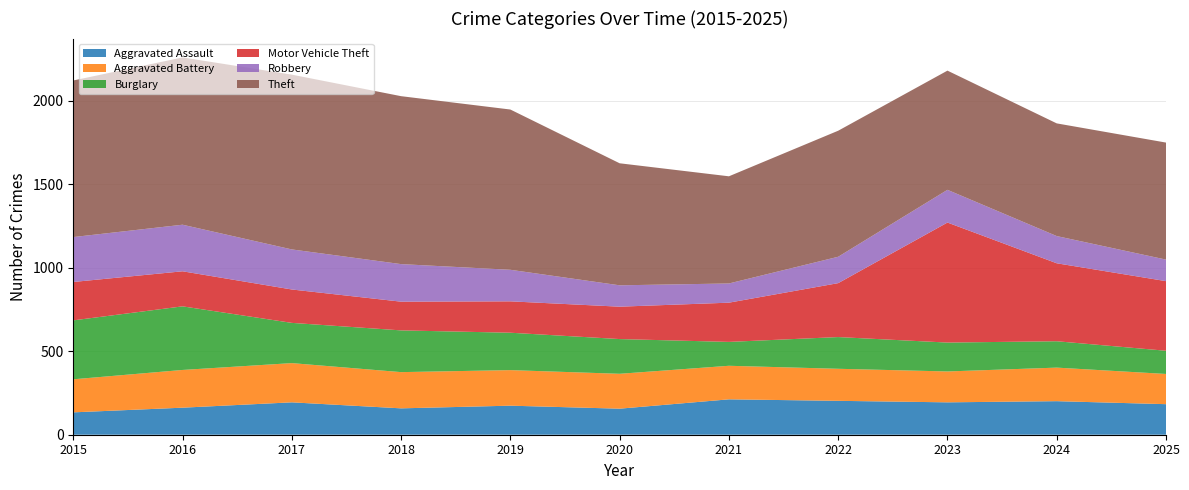

Reading left to right, transcribe all the data shown in this chart.

Aggravated Assault: 134	162	194	158	174	156	212	203	194	201	183
Aggravated Battery: 198	226	235	217	213	209	201	192	185	201	181
Burglary: 353	381	241	250	224	208	143	190	173	158	139
Motor Vehicle Theft: 230	210	200	172	188	194	235	323	719	467	417
Robbery: 269	279	240	225	189	128	115	158	196	163	129
Theft: 938	1002	1047	1006	960	731	642	755	714	675	701